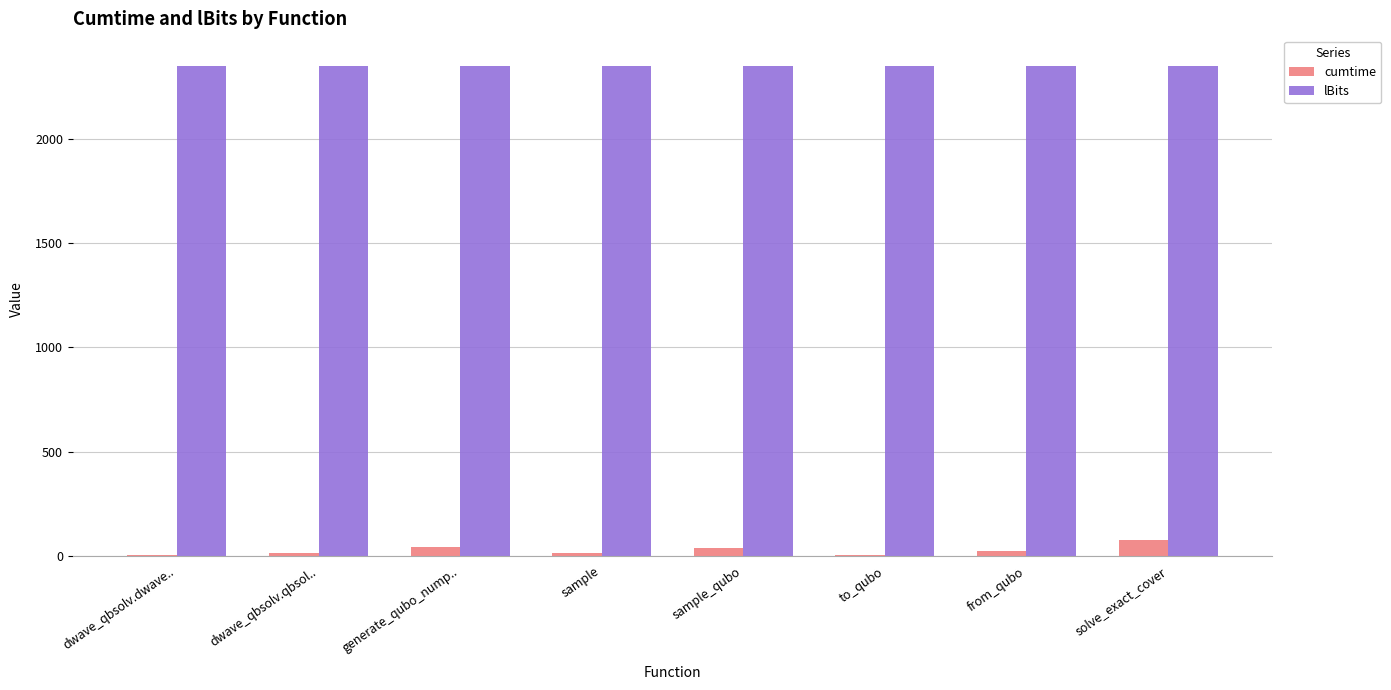

What is the greatest value displayed?

2350.0